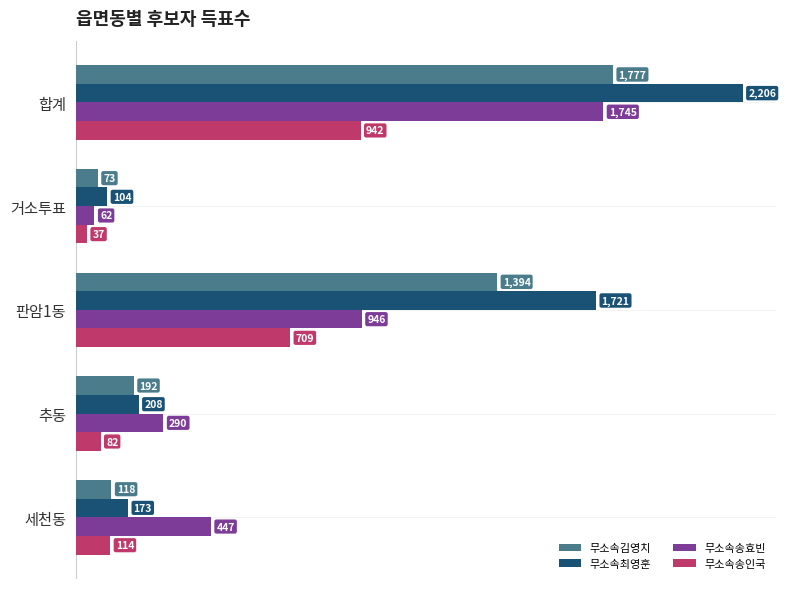

At 판암1동, list the series in order from smallest to largest.

무소속송인국, 무소속송효빈, 무소속김영치, 무소속최영훈